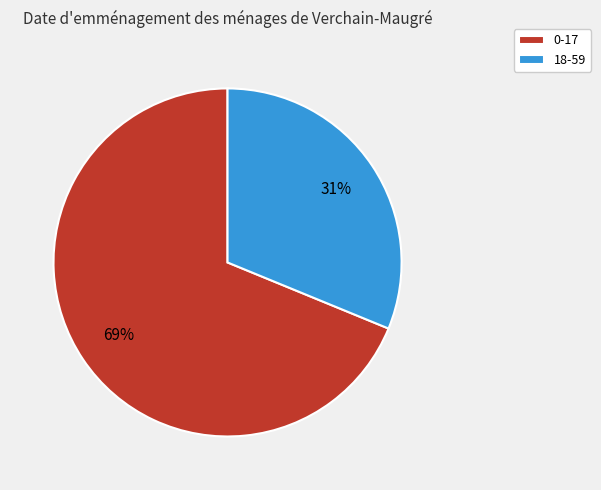

Is the sum of 0-17 and 18-59 greater than half?

Yes